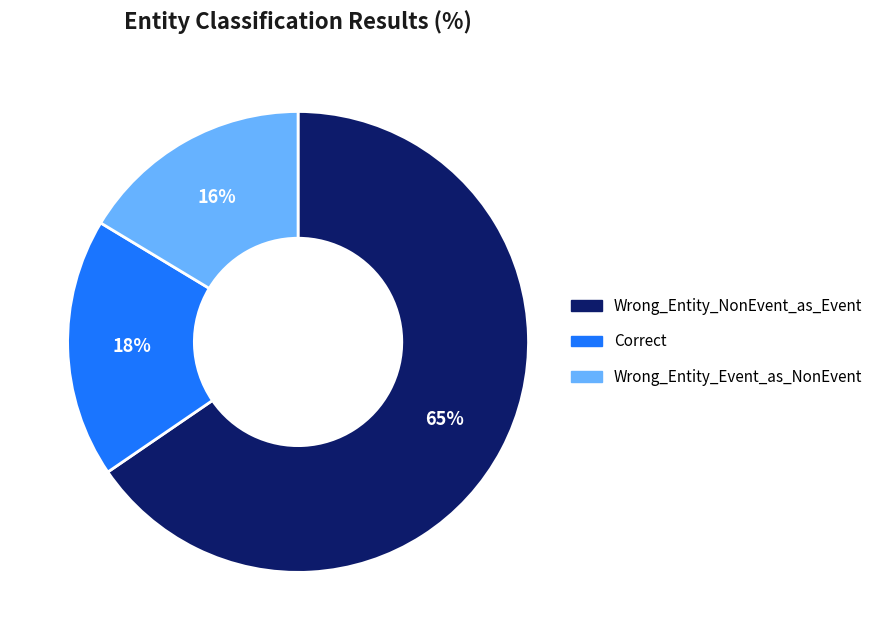

What is the ratio of the value at Wrong_Entity_NonEvent_as_Event to the value at Correct?

3.6